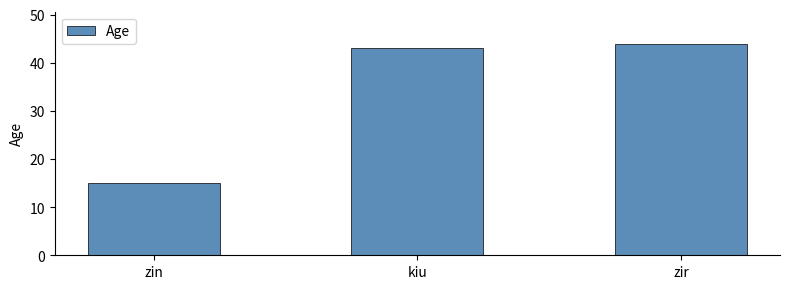

List the labels in order of value, largest first.

zir, kiu, zin